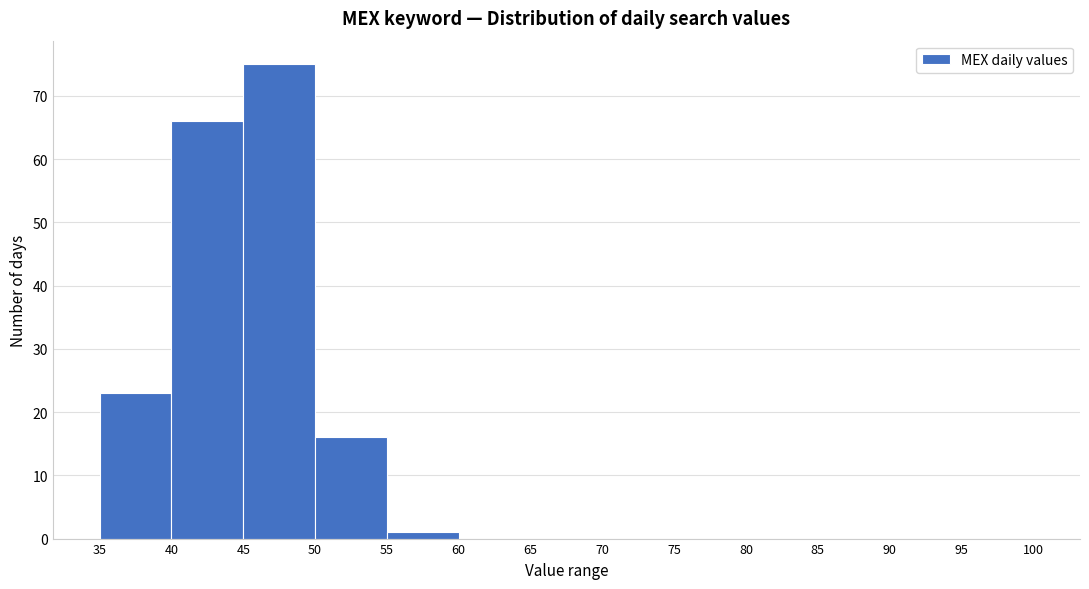

How tall is the bar that spans 55 to 60 on the x-axis? The values are not printed on the chart, so give them approximately, as read against the axis.

1